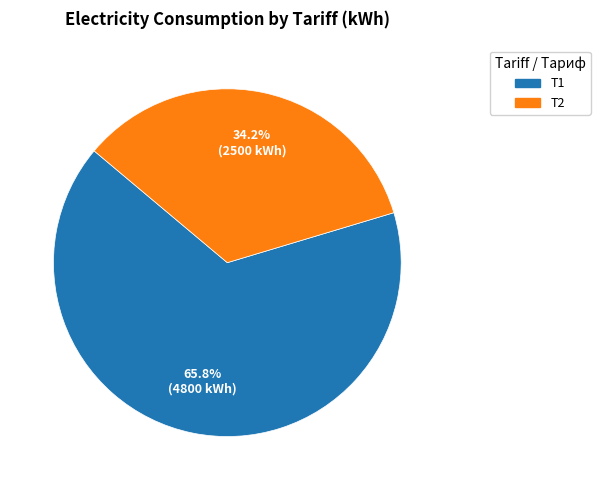

What is the largest slice in the pie chart?

Т1